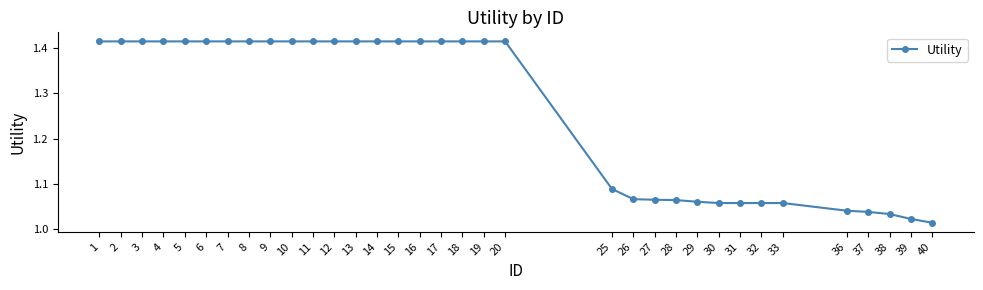

What is the average value?

1.3